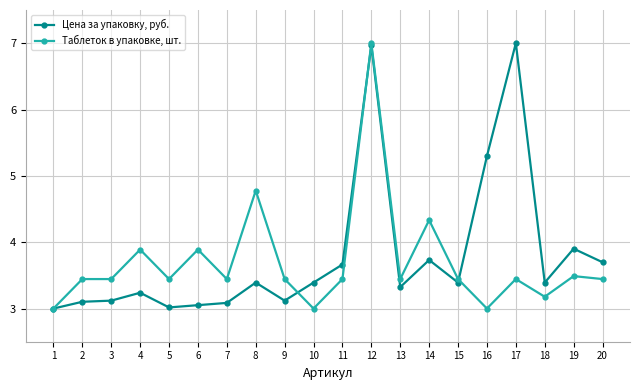

Which series changed the most between 5 and 11?

Цена за упаковку, руб.